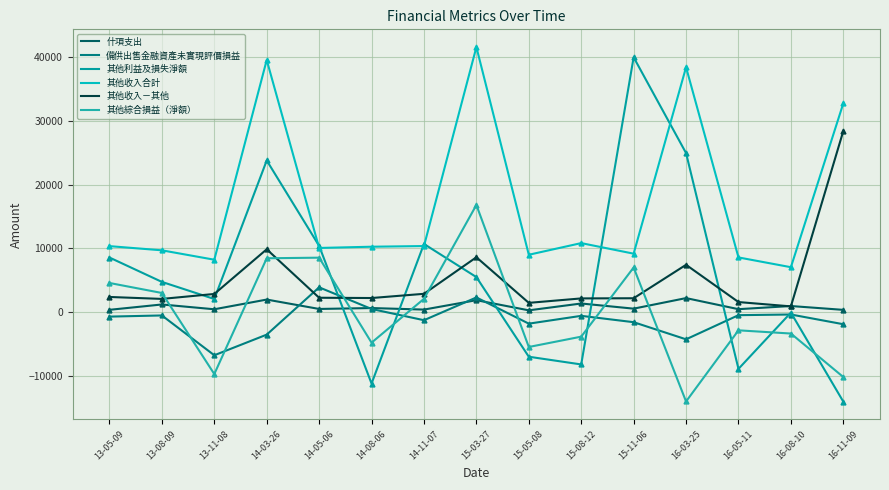

Reading left to right, list all the values displayed in this chart.

什項支出: 326	1166	413	1938	462	605	363	1839	245	1320	510	2169	427	923	319
備供出售金融資產未實現評價損益: -741	-559	-6817	-3574	3861	457	-1306	2270	-1848	-619	-1617	-4310	-515	-410	-1938
其他利益及損失淨額: 8546	4714	2027	23799	10376	-11261	10677	5469	-7047	-8259	40019	24963	-8956	-116	-14106
其他收入合計: 10336	9678	8202	39592	10050	10244	10349	41625	8980	10812	9152	38455	8561	7025	32779
其他收入－其他: 2346	2041	2818	9841	2223	2180	2842	8588	1421	2119	2145	7402	1546	867	28429
其他綜合損益（淨額）: 4545	2974	-9771	8428	8523	-4835	2055	16803	-5515	-3891	6979	-14082	-2897	-3401	-10236